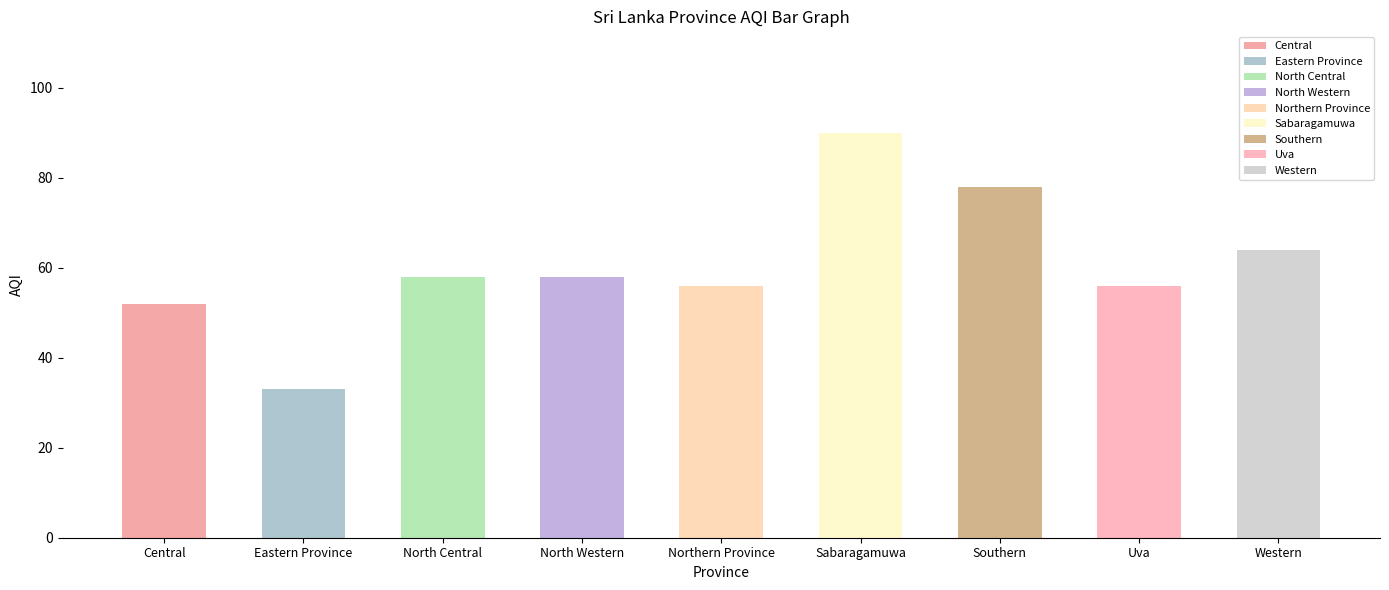

Rank the categories by value from lowest to highest.

Eastern Province, Central, Northern Province, Uva, North Central, North Western, Western, Southern, Sabaragamuwa